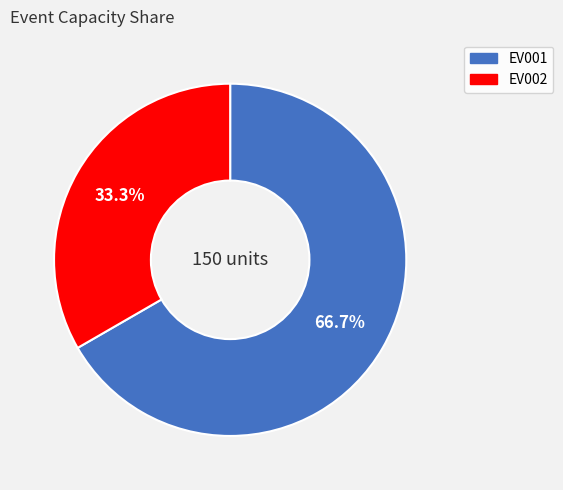

Which has a higher value, EV001 or EV002?

EV001